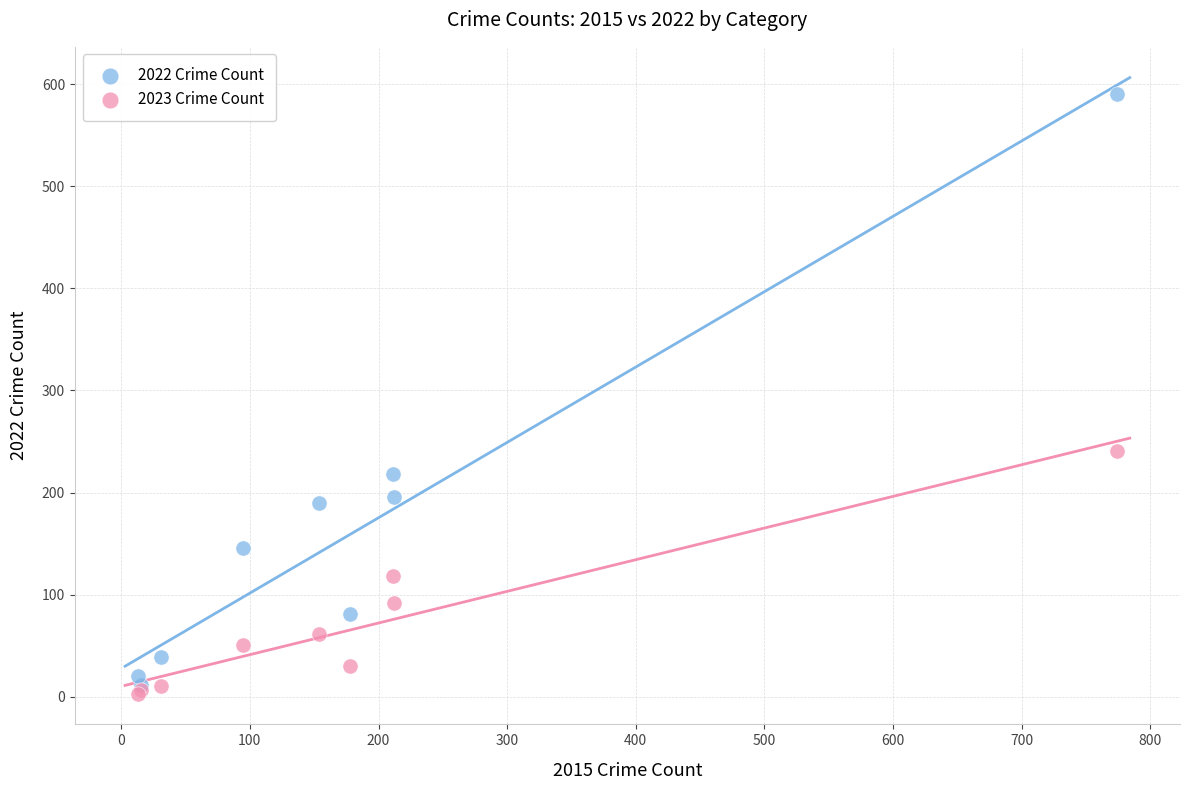

What are all the series names shown in the legend?

2022 Crime Count, 2023 Crime Count